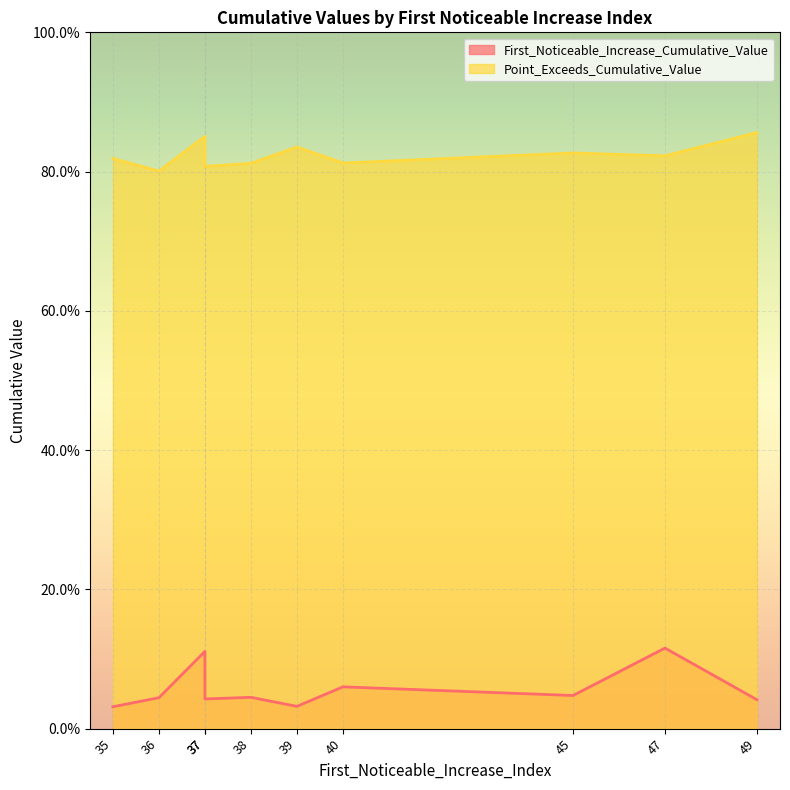

The value of First_Noticeable_Increase_Cumulative_Value at 47 is 0.0. True or false?

False